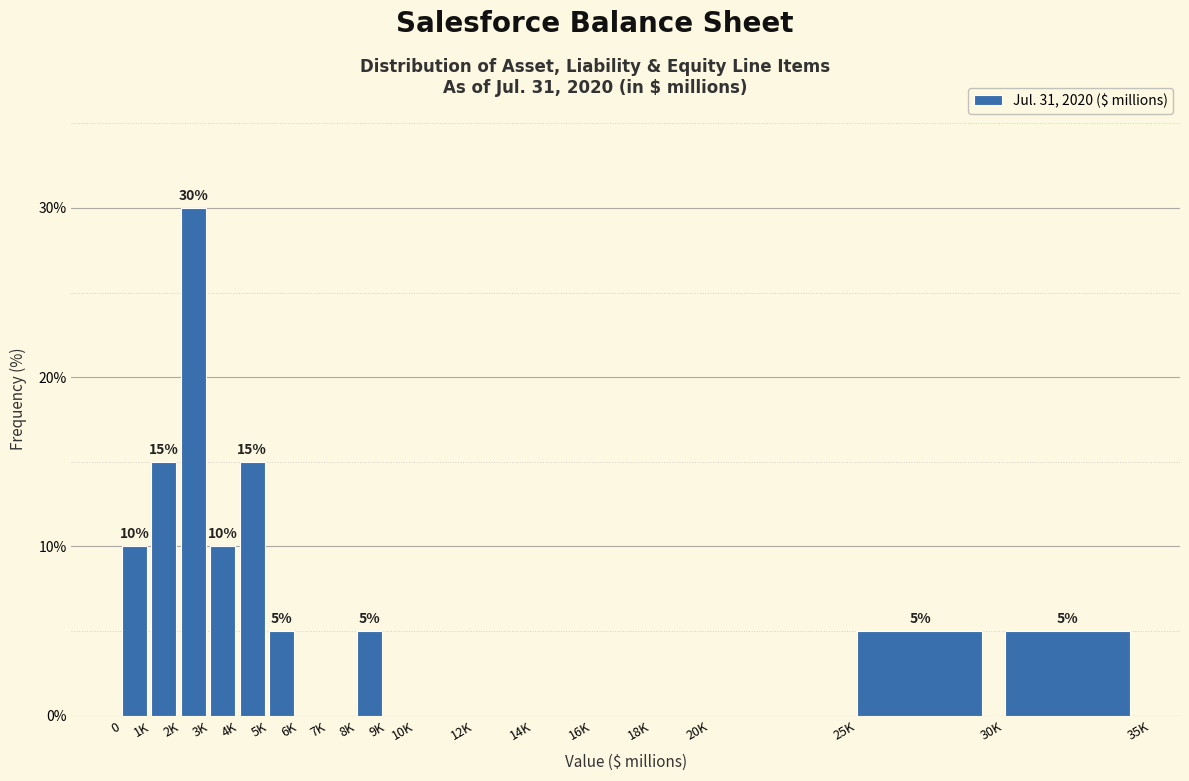

Reading left to right, what are all the values shown in this chart?

0=10	1K=15	2K=30	3K=10	4K=15	5K=5	6K=0	7K=0	8K=5	9K=0	10K=0	12K=0	14K=0	16K=0	18K=0	20K=0	25K=5	30K=5